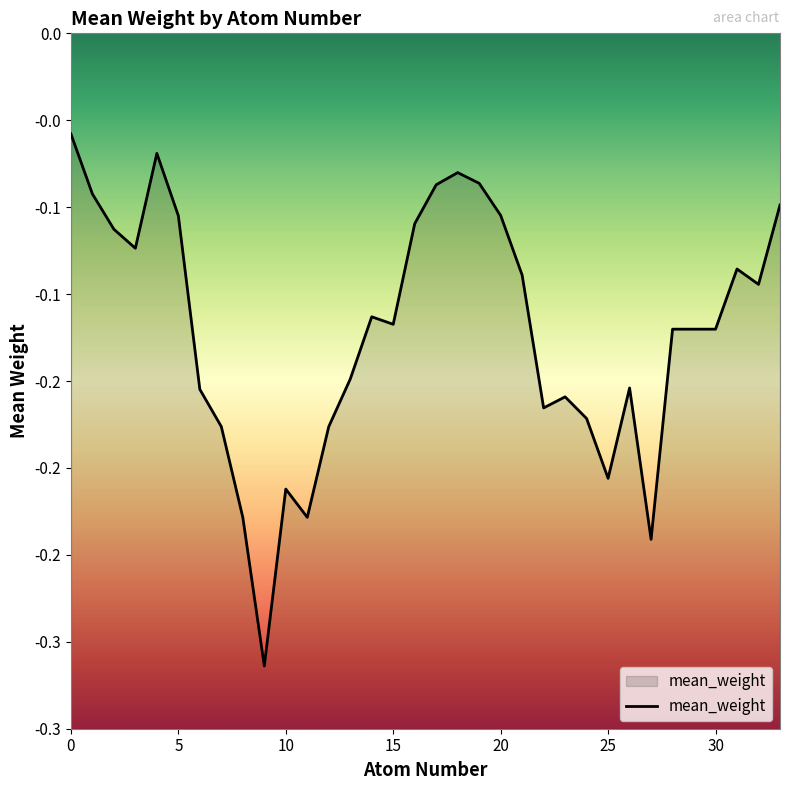

List the labels in order of value, smallest first.

9, 27, 11, 8, 10, 25, 7, 12, 24, 22, 23, 6, 26, 13, 28, 29, 30, 15, 14, 32, 21, 31, 3, 2, 16, 5, 20, 33, 1, 17, 19, 18, 4, 0